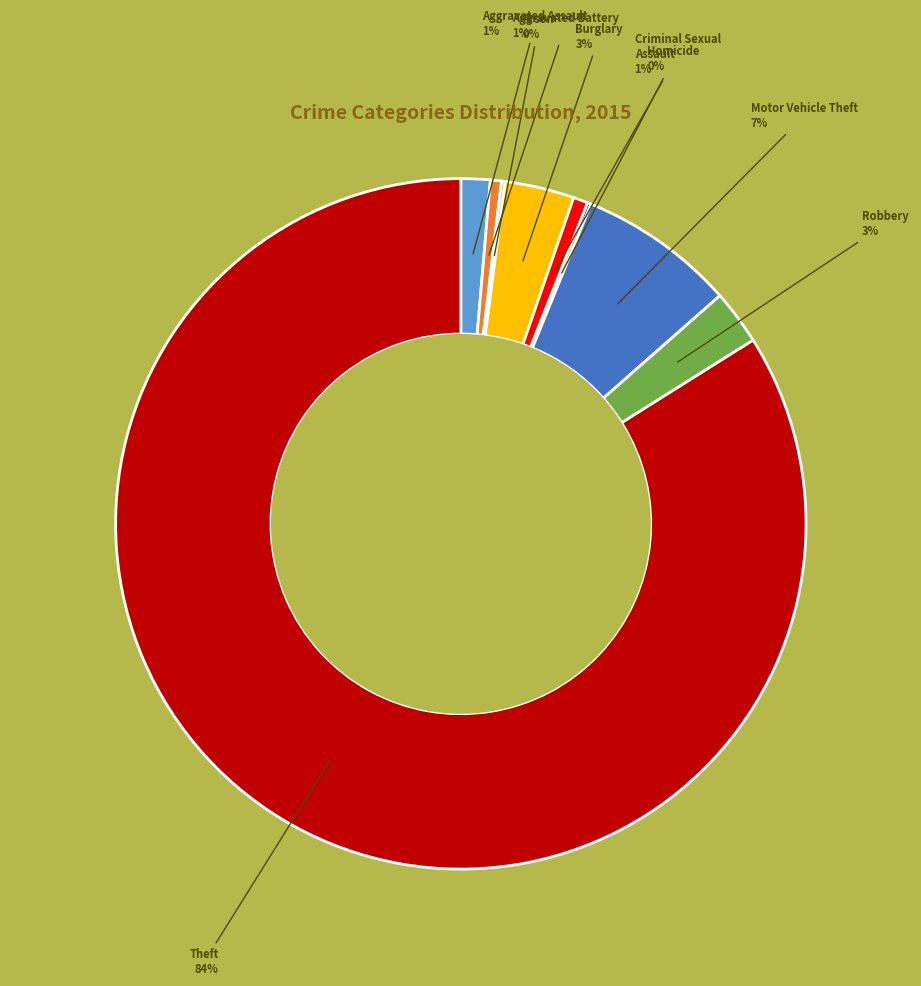

To the nearest percent, what percentage of the pie is Criminal Sexual Assault?

1%